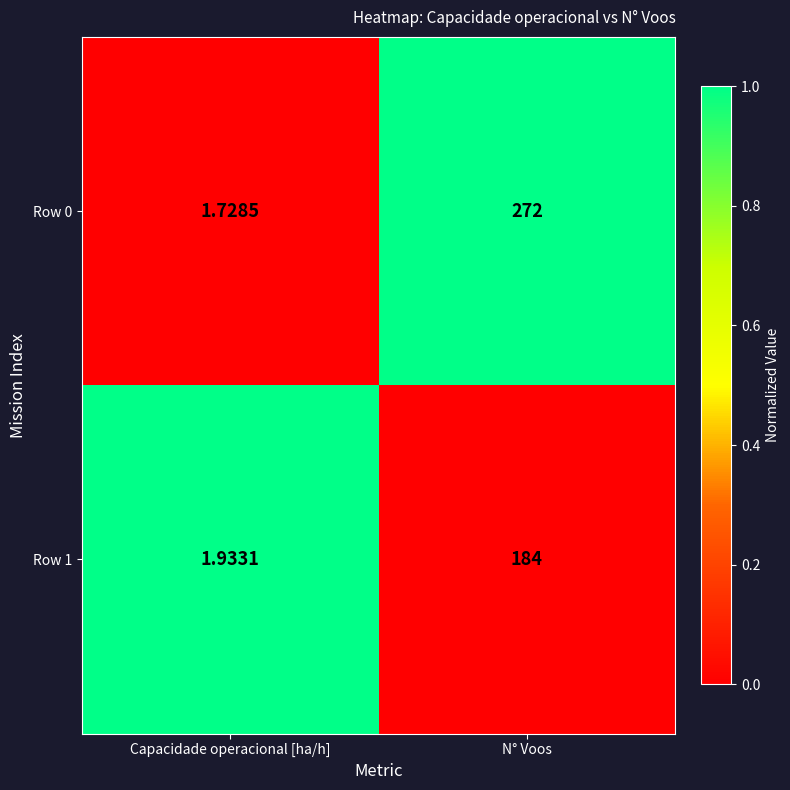

What is the difference between the highest and lowest values at Capacidade operacional [ha/h]?

0.2